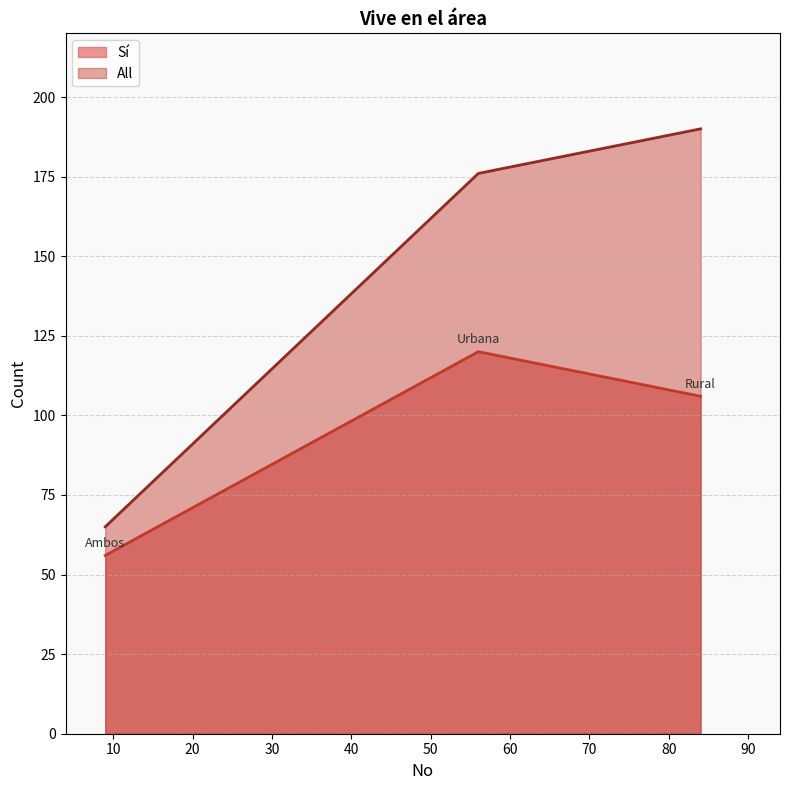

True or false: Sí has a value of 304 at Rural.

False